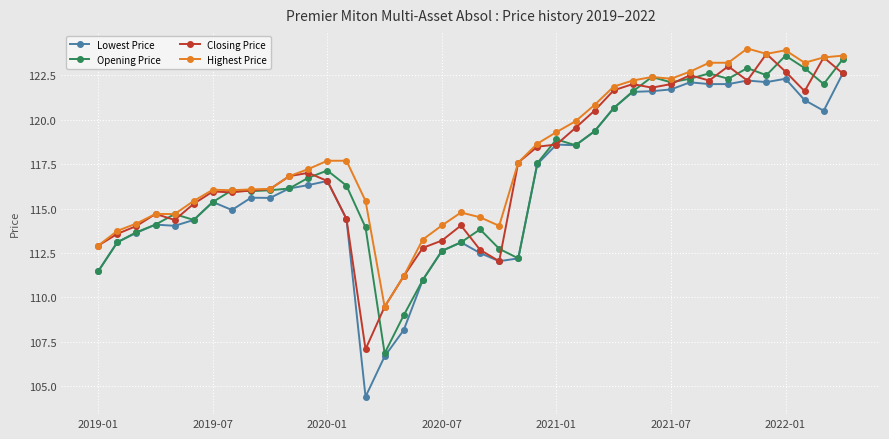

True or false: Lowest Price and Highest Price intersect in this chart.

False